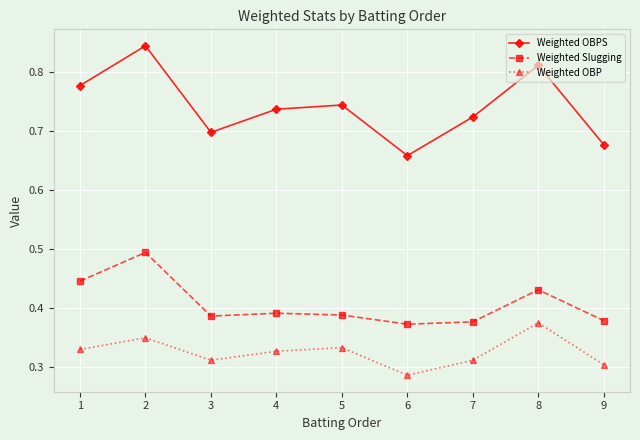

True or false: Weighted OBPS has a value of 1.2 at 7.

False